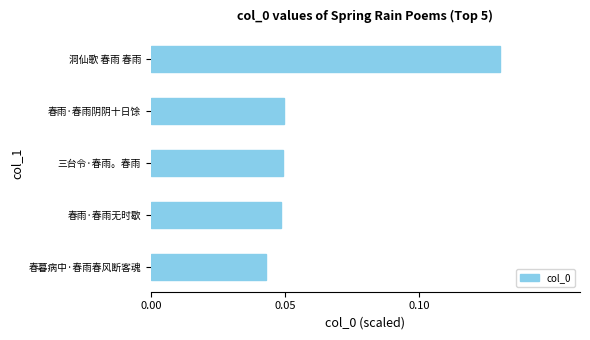

Which has a higher value, 三台令·春雨。春雨 or 洞仙歌 春雨 春雨?

洞仙歌 春雨 春雨